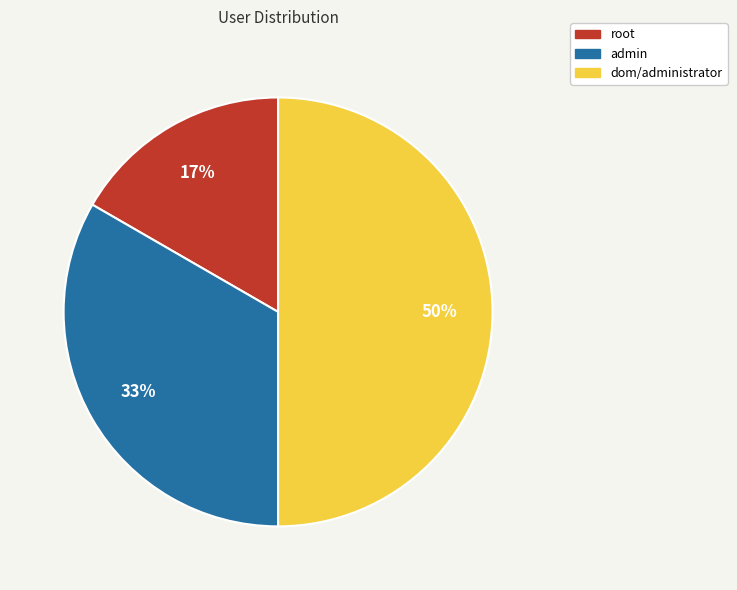

To the nearest percent, what portion does root represent?

17%